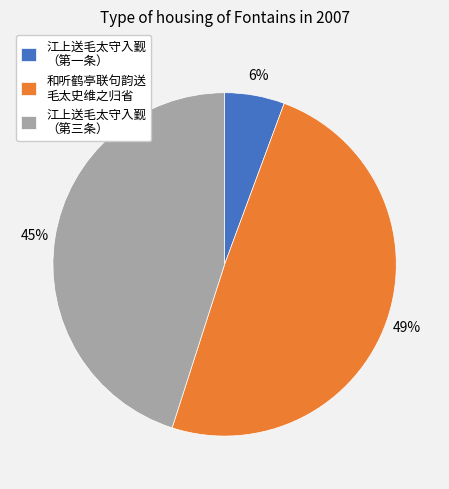

To the nearest percent, what is the average slice percentage?

33%